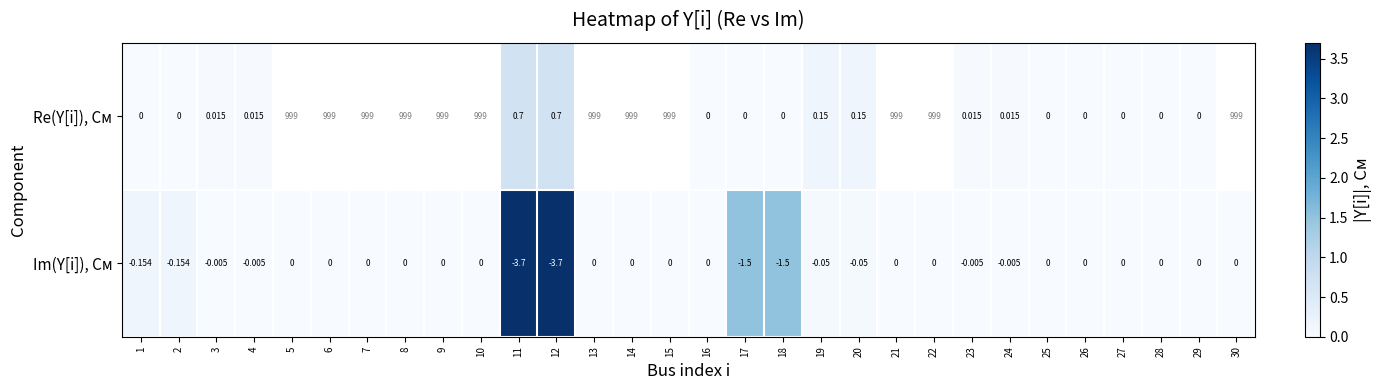

Between 14 and 15, which is larger?

15